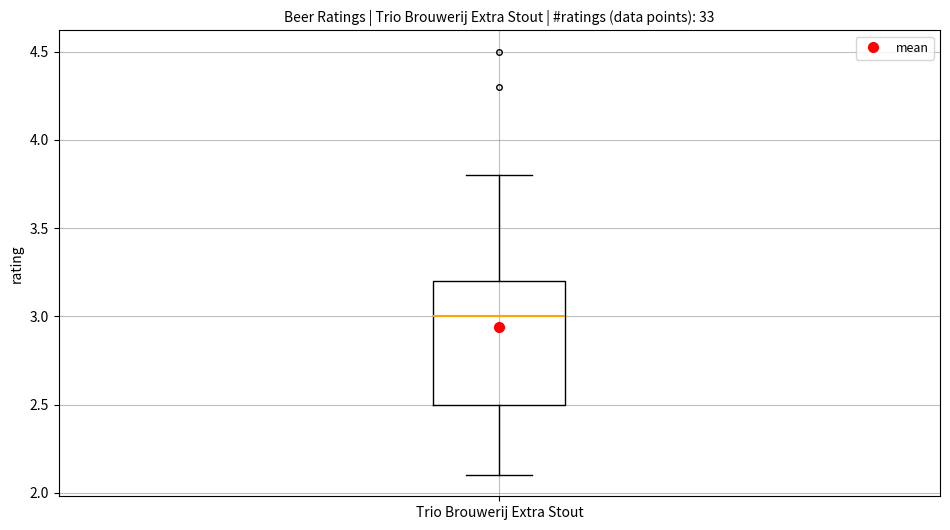

Transcribe this box plot: give where the median line is, the range the box spans, and where the two whiskers end, as read against the y-axis. The values are not printed on the chart, so give them approximately, as read against the axis.

median 3.0, box 2.5 to 3.2, whiskers 2.1 to 3.8